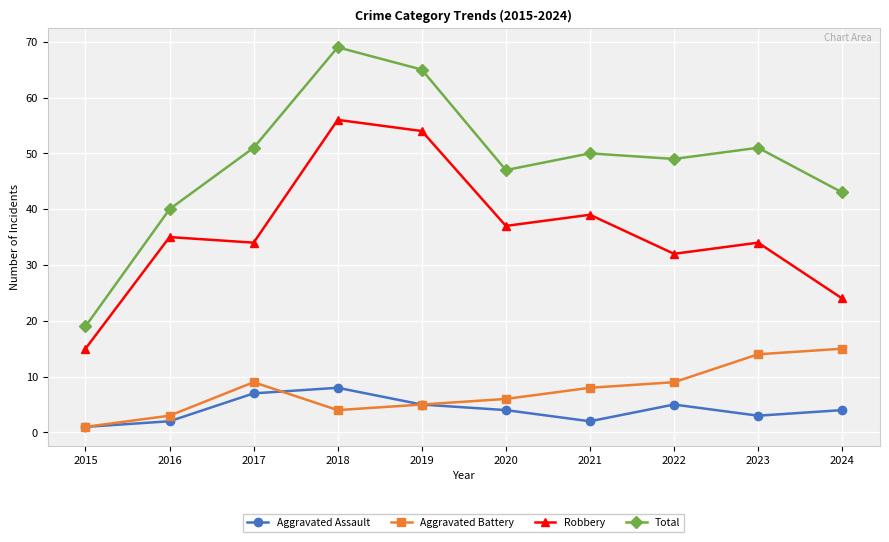

Is it true that Aggravated Battery equals 16 at 2017?

False